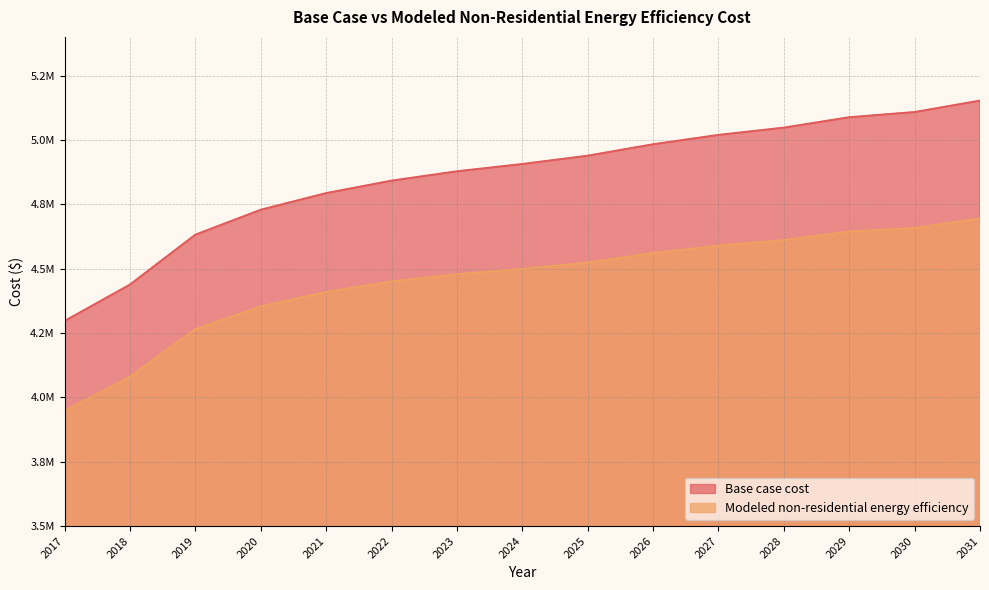

True or false: Base case cost and Modeled non-residential energy efficiency intersect in this chart.

False